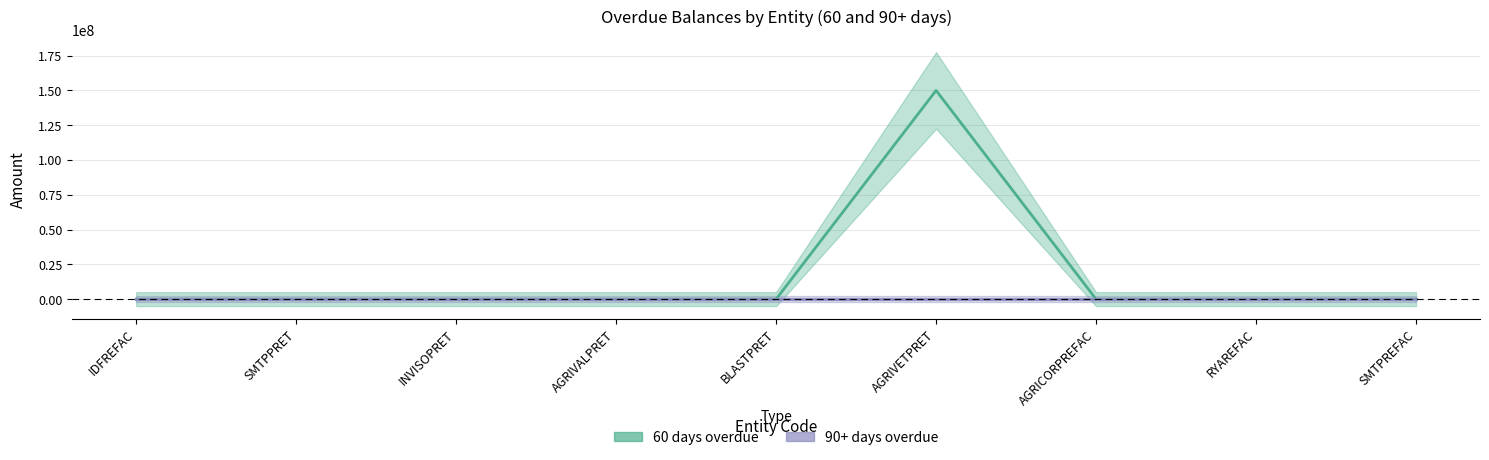

Rank the series at IDFREFAC from highest to lowest value.

60 (line), 90+ (line)